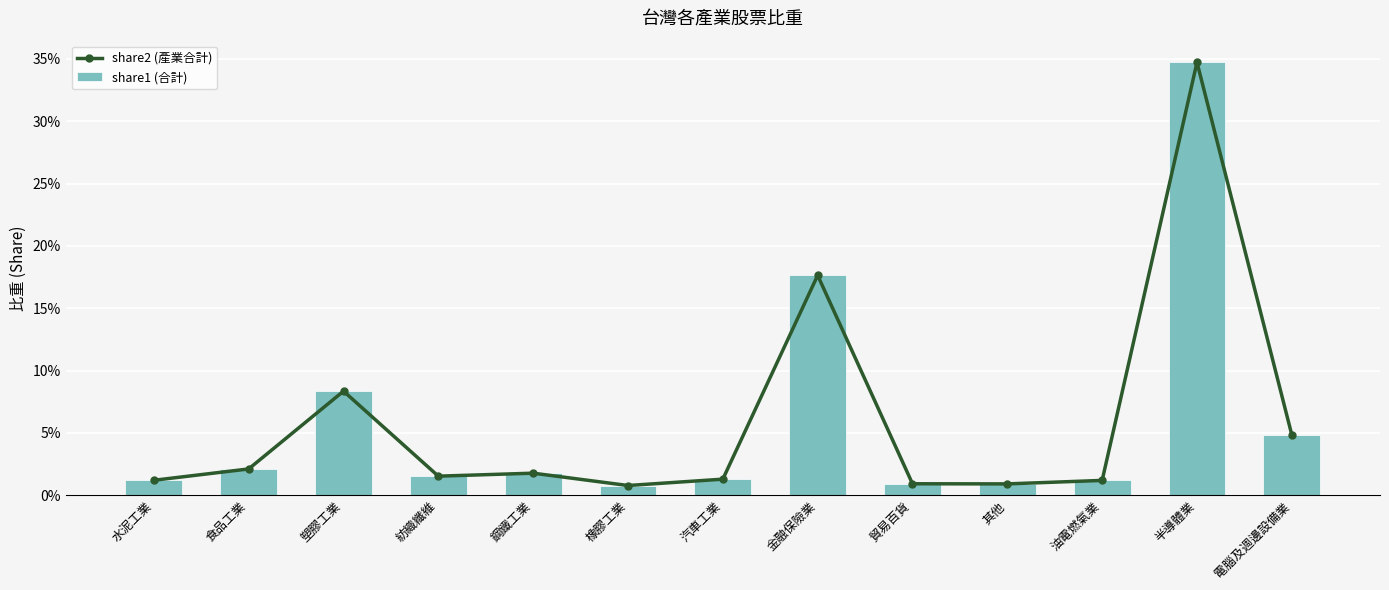

The value of share1 (合計) at 油電燃氣業 is 0.0. True or false?

True